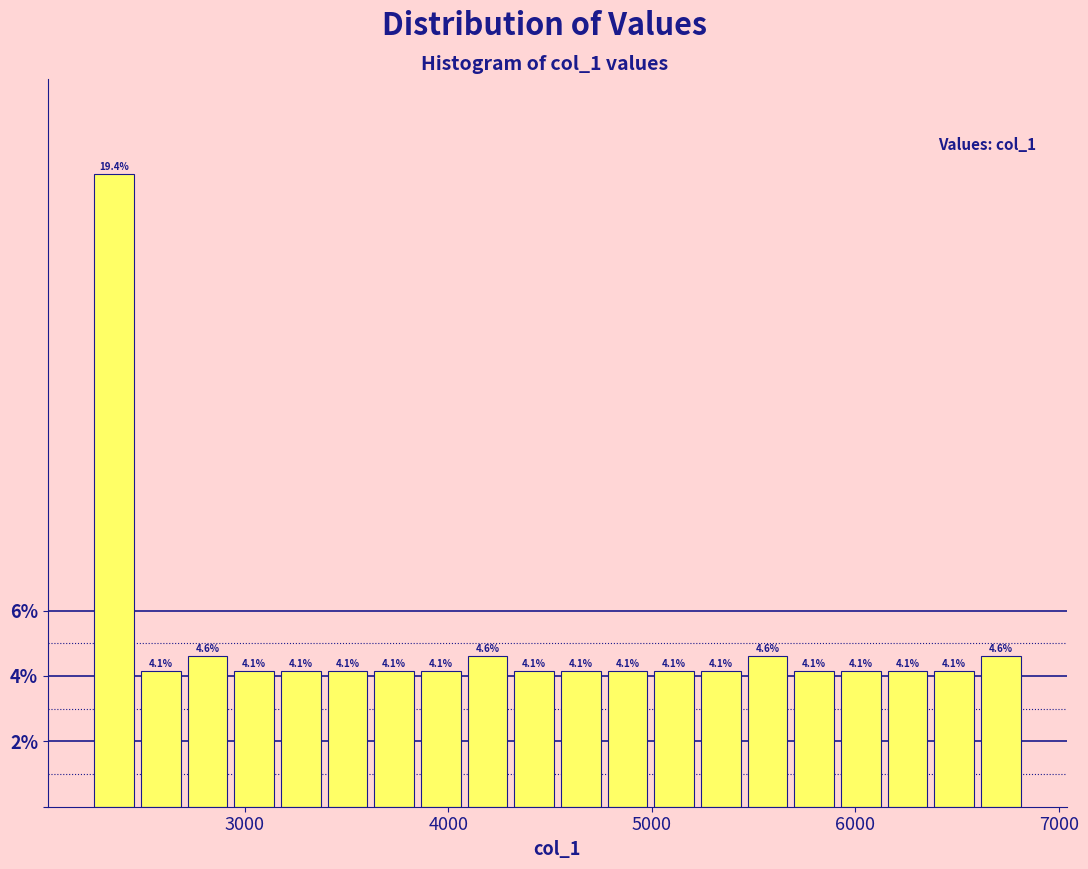

Around what value on the x-axis is the tallest bar? Give the approximate position of its centre, as read against the axis.

2400